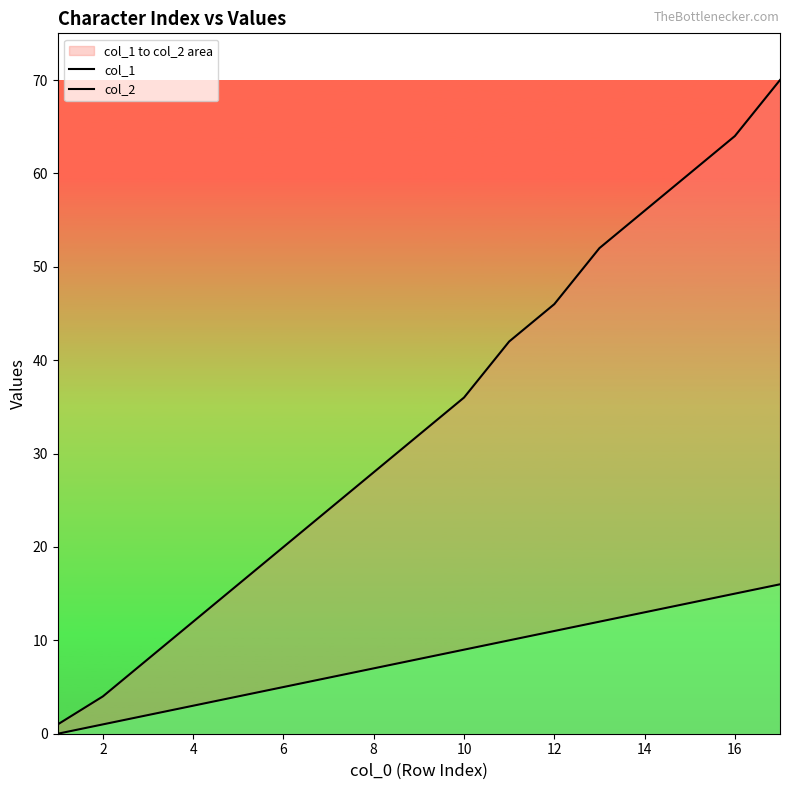

Rank the series by their average value, from lowest to highest.

col_1, col_2